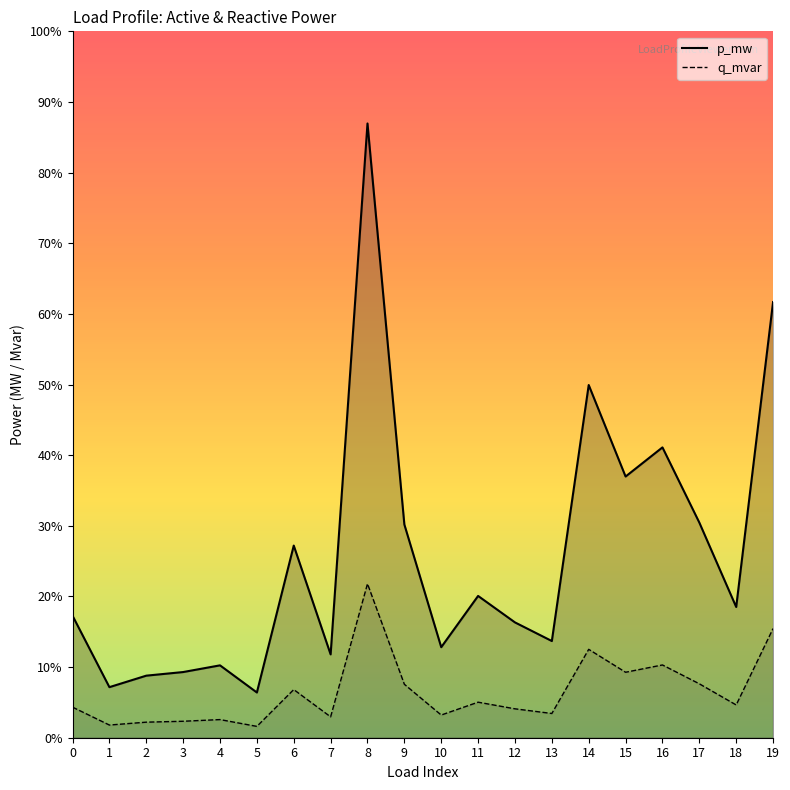

The value of q_mvar at 10 is 0.0. True or false?

False